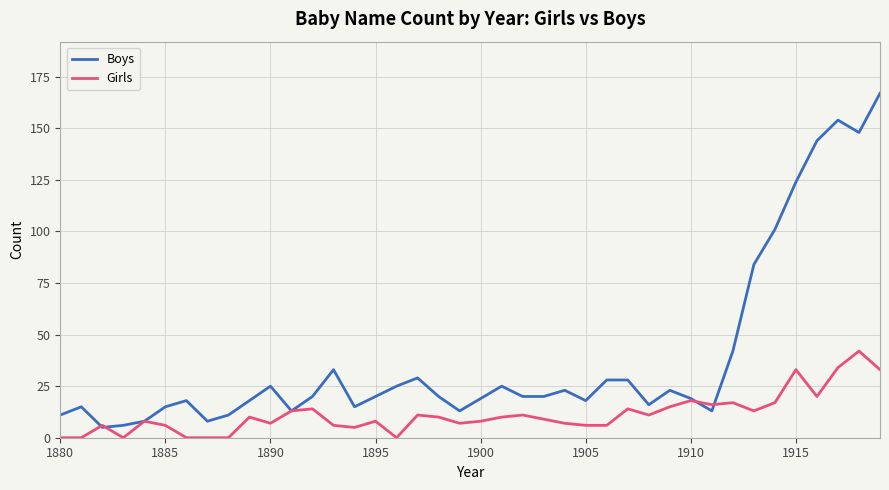

What is the maximum value shown in the chart?

167